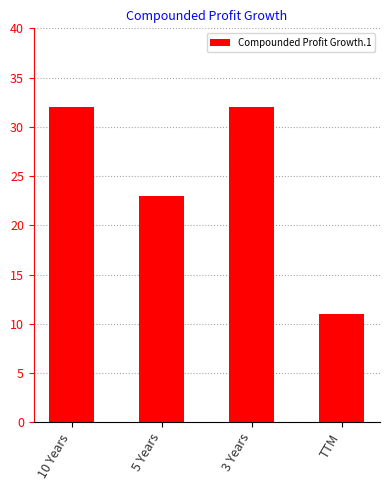

What is the label of the 1st bar from the left?

10 Years